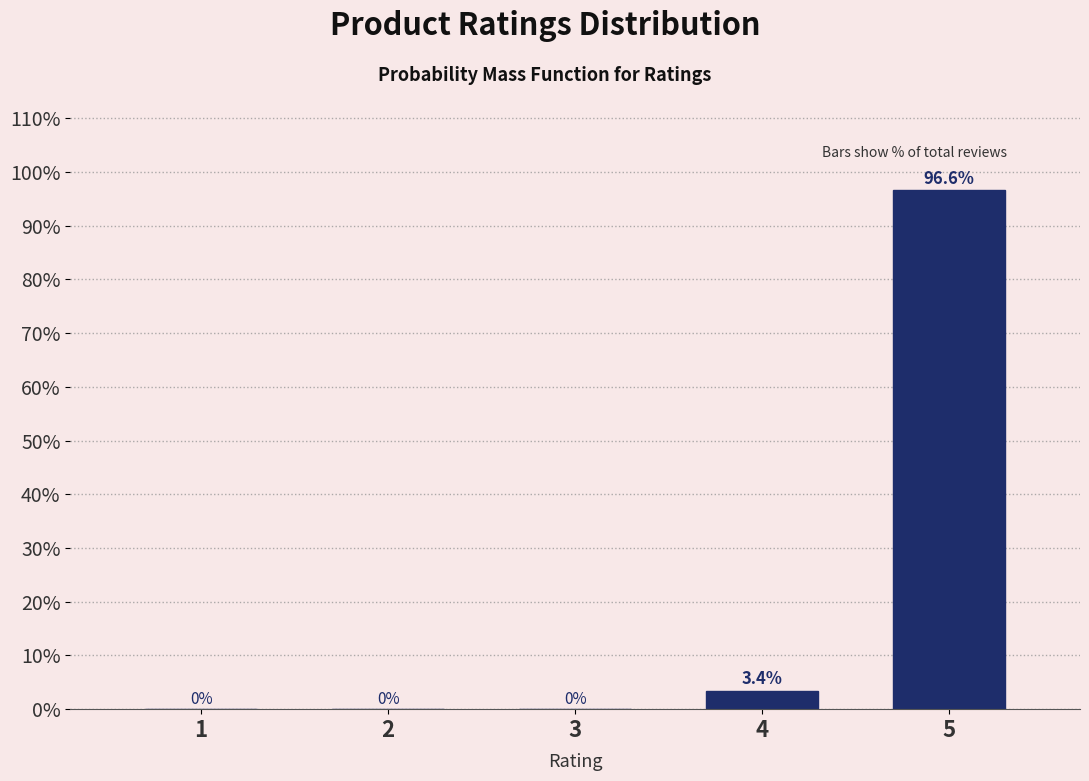

Reading right to left, extract all data points from this chart.

5=96.6	4=3.4	3=0.0	2=0.0	1=0.0